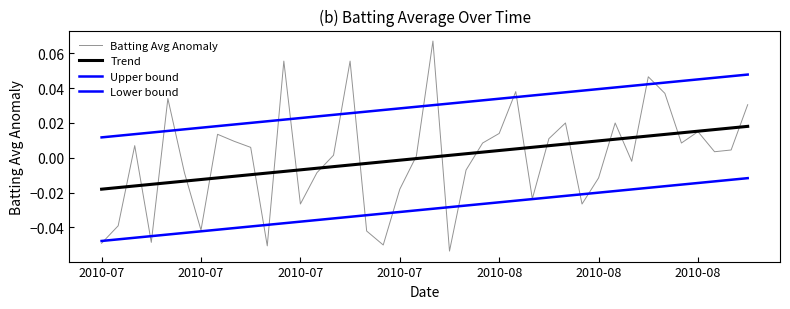

Which category has the lowest value across all series?

21